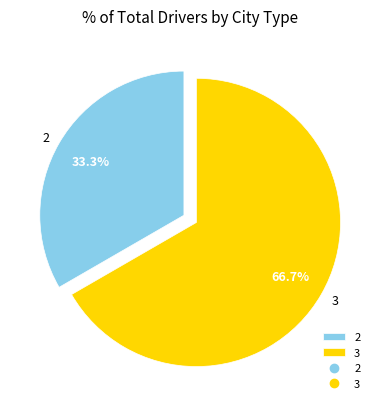

What percentage do 3 and 2 together represent?

100.0%